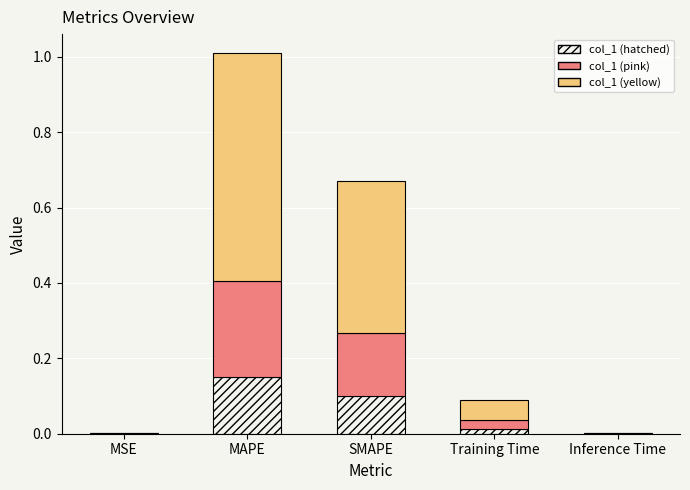

Which category has the highest value in the col_1 (hatched) series?

MAPE